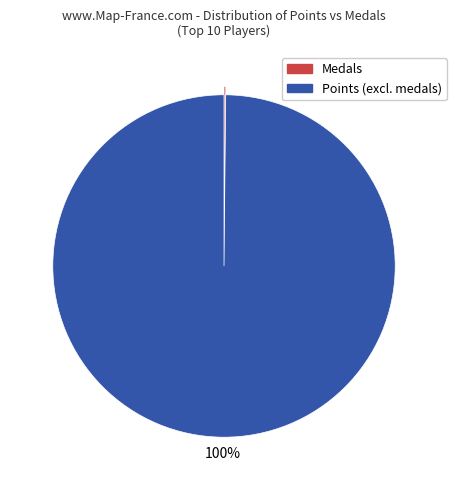

Is there a majority slice in this chart?

Yes